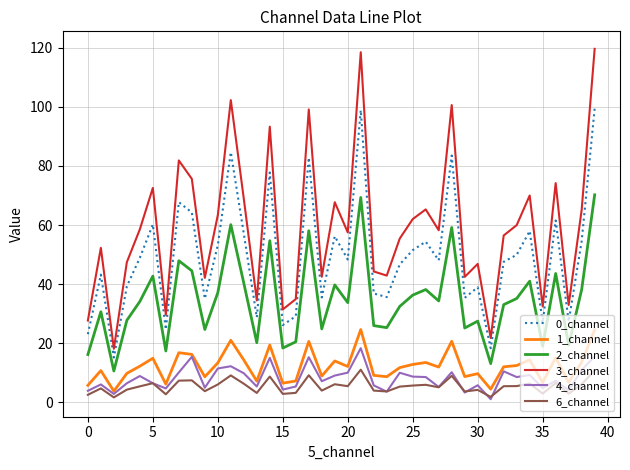

What are all the series names shown in the legend?

0_channel, 1_channel, 2_channel, 3_channel, 4_channel, 6_channel